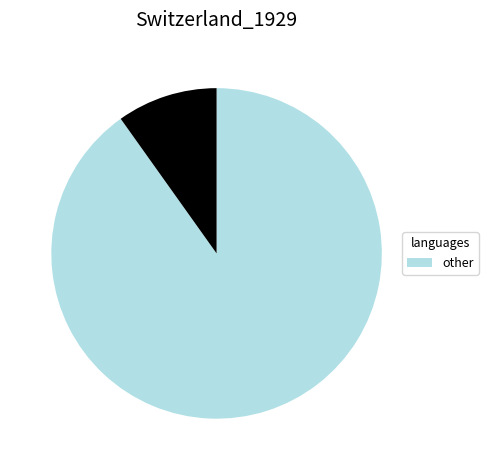

Is there a majority slice in this chart?

Yes